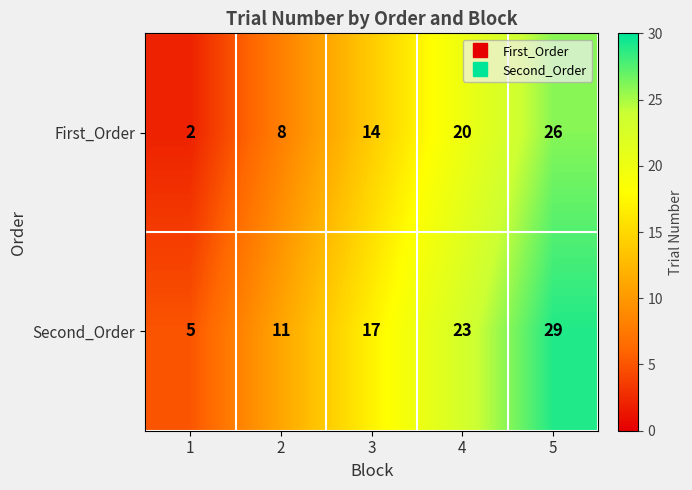

Reading right to left, extract all data points from this chart.

First_Order: 5=26	4=20	3=14	2=8	1=2
Second_Order: 5=29	4=23	3=17	2=11	1=5